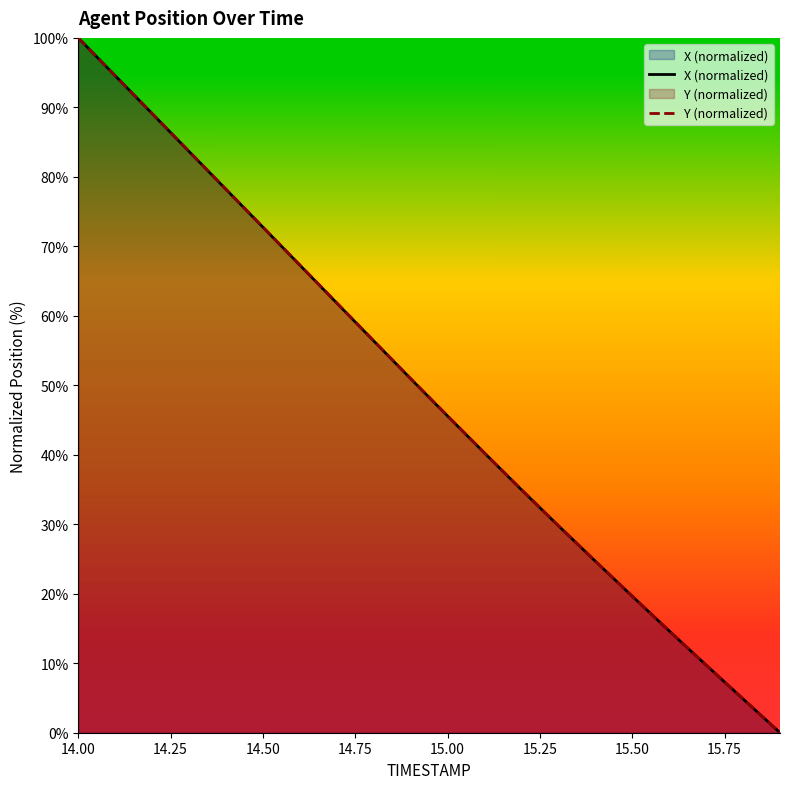

True or false: Y (normalized) has a value of 6.6 at 15.50.

False